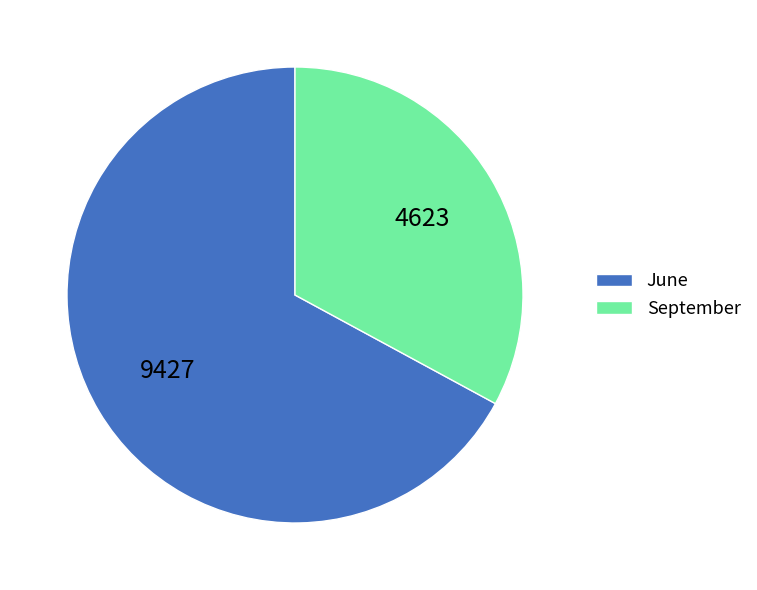

Approximately how many times larger is the value at September compared to June?

0.5